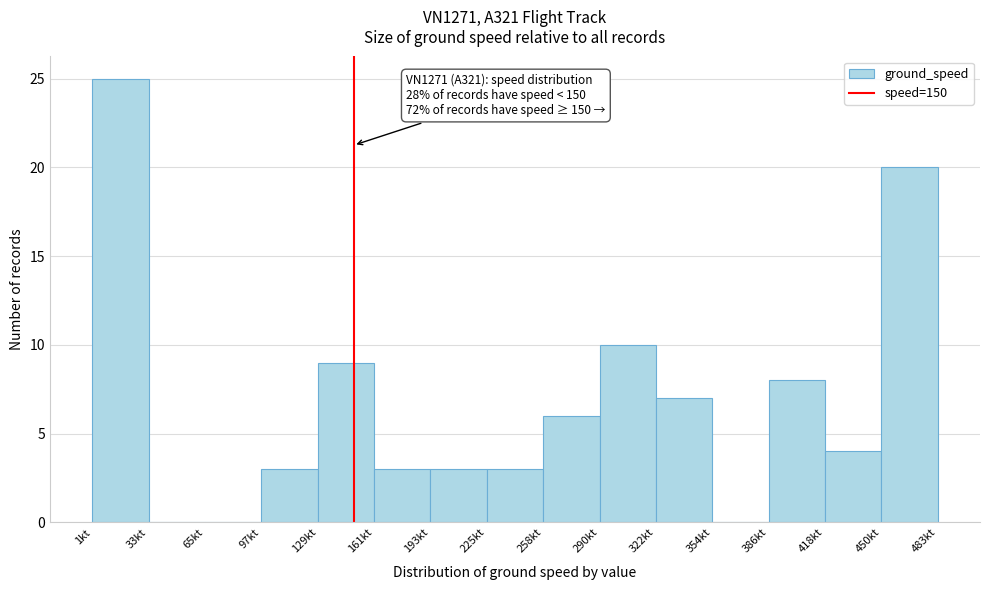

Over which range of the x-axis is the bar tallest?

0 to 35